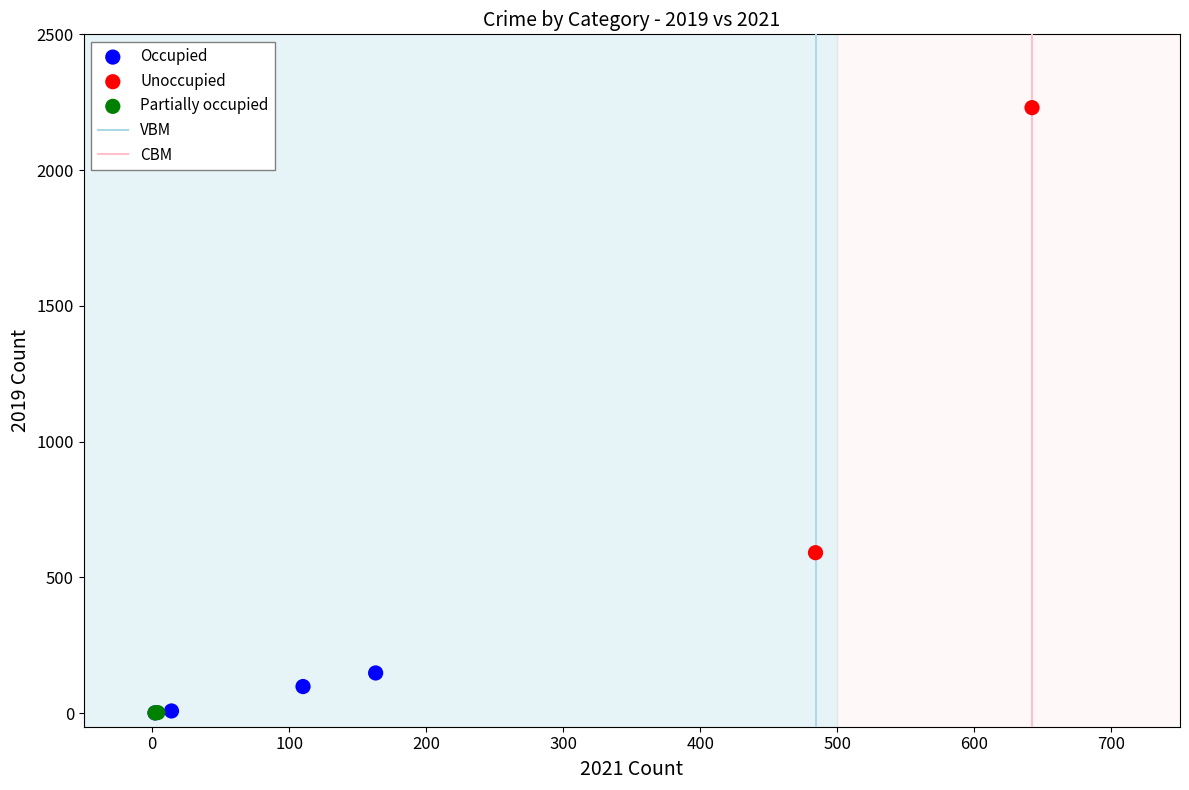

Which series has the widest spread of Y values?

Unoccupied